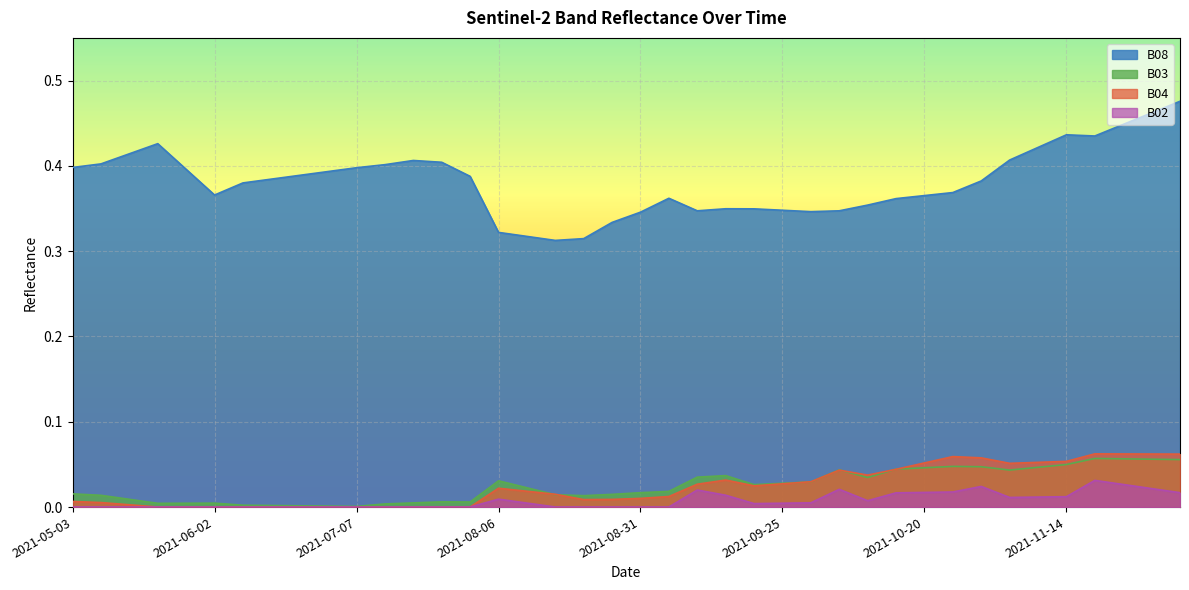

Where is the first local maximum for B04?

2021-08-06